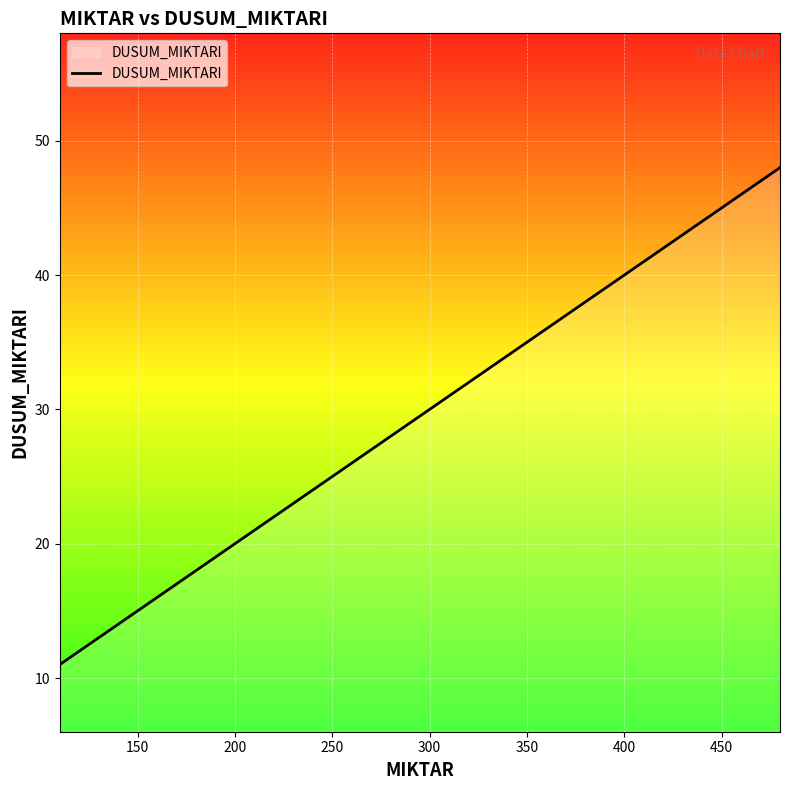

What is the minimum value shown in the chart?

11